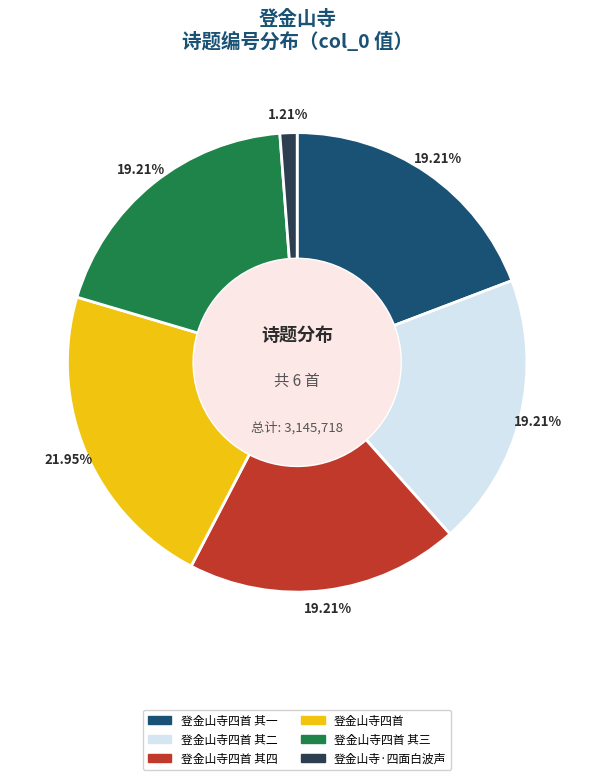

What percentage is the 登金山寺四首 其四 slice, to the nearest percent?

19%